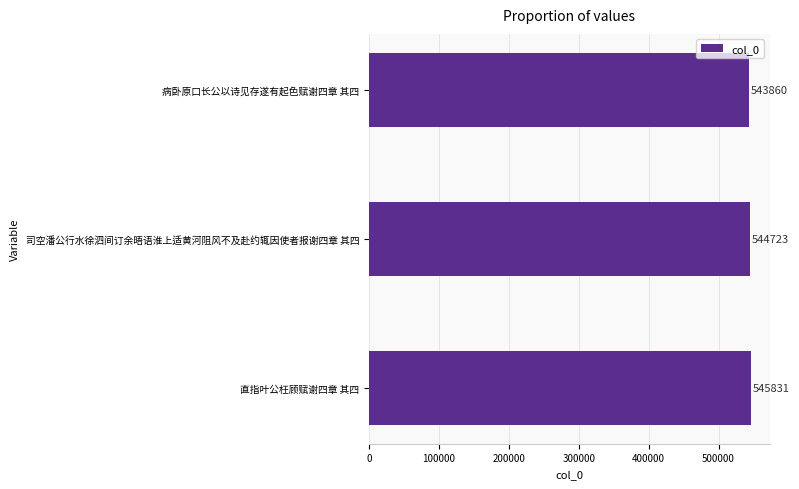

How many series are shown in this chart?

1